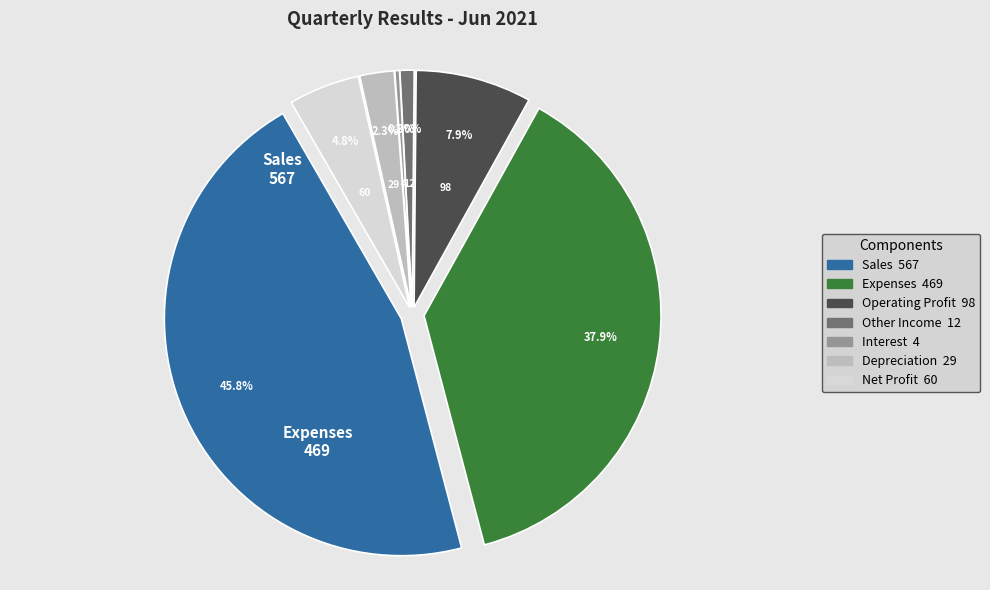

Is it true that Sales is 46% of the pie?

True